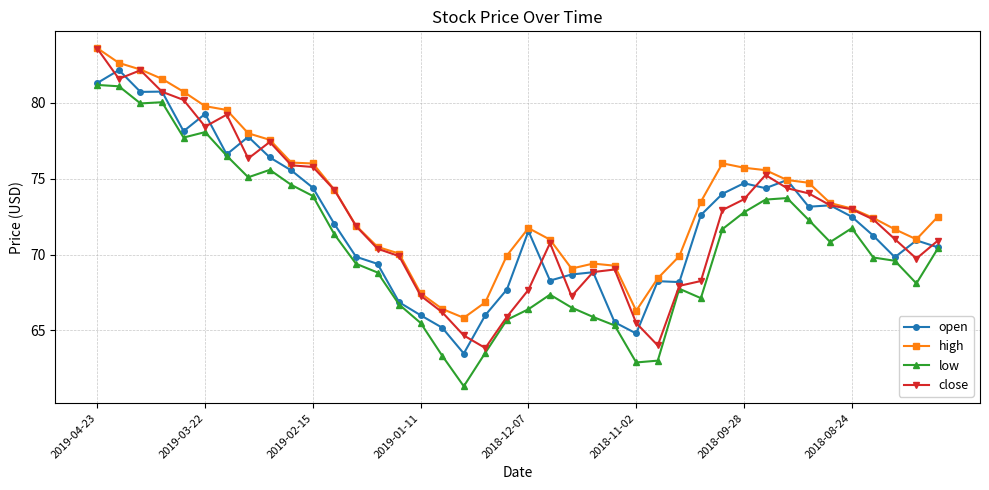

Which series has the largest total across all categories?

high